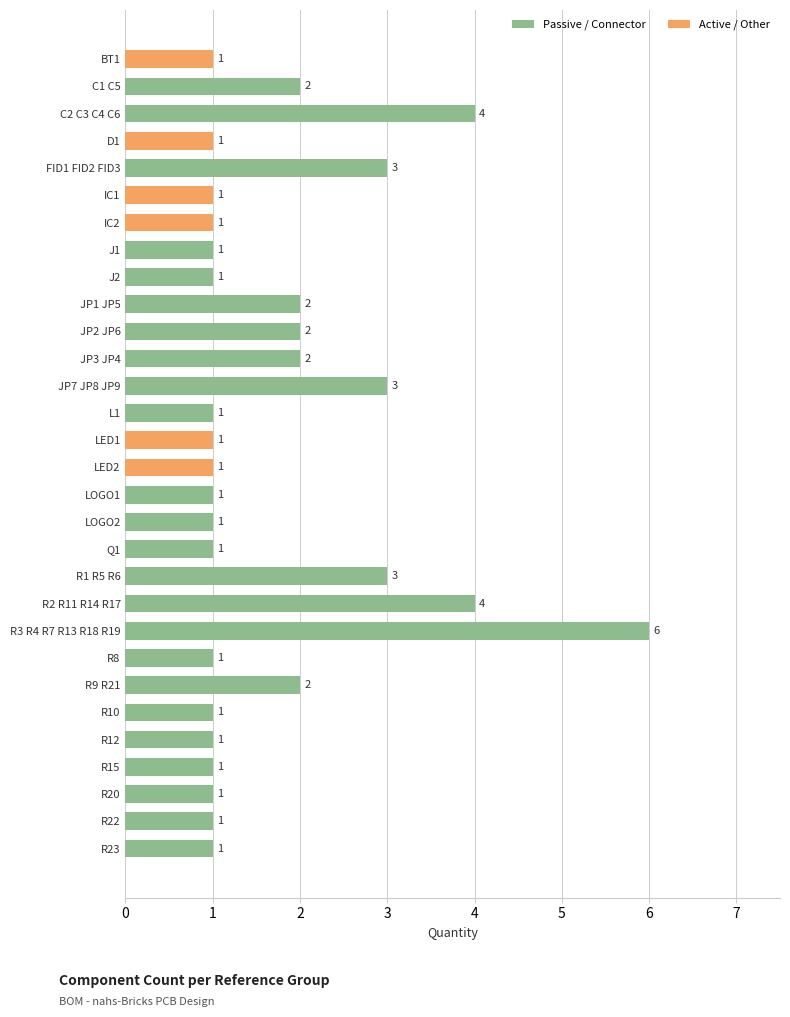

The value at LOGO2 is 0. True or false?

False